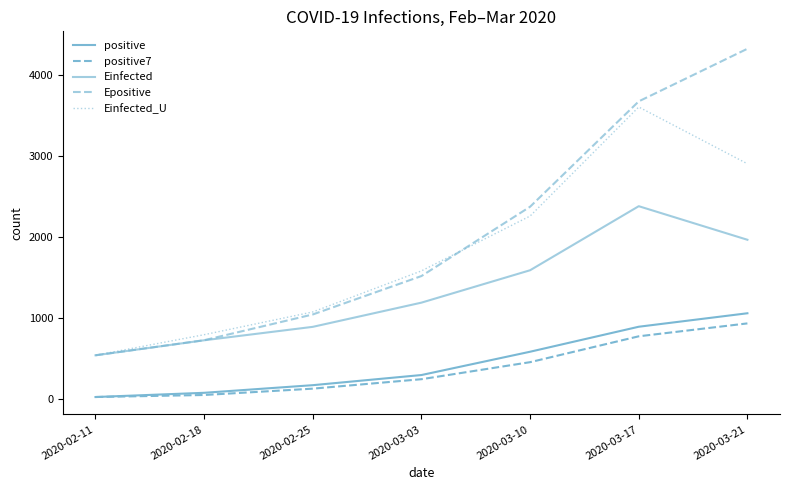

What position from the left is 2020-03-10?

5